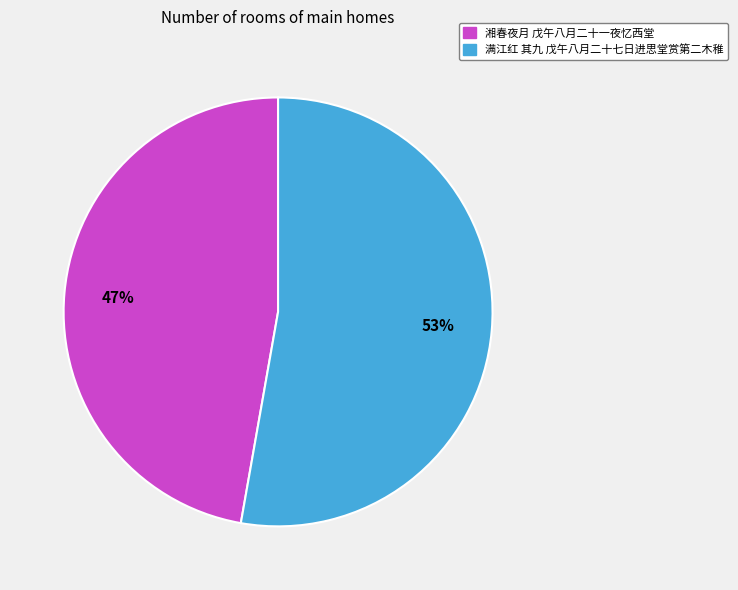

How many segments does this pie chart have?

2